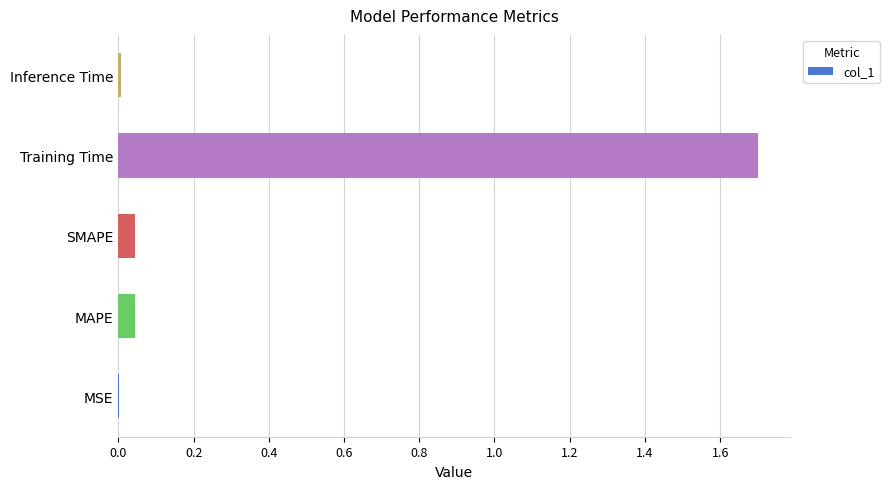

What is the change in value from MAPE to Training Time?

+1.7